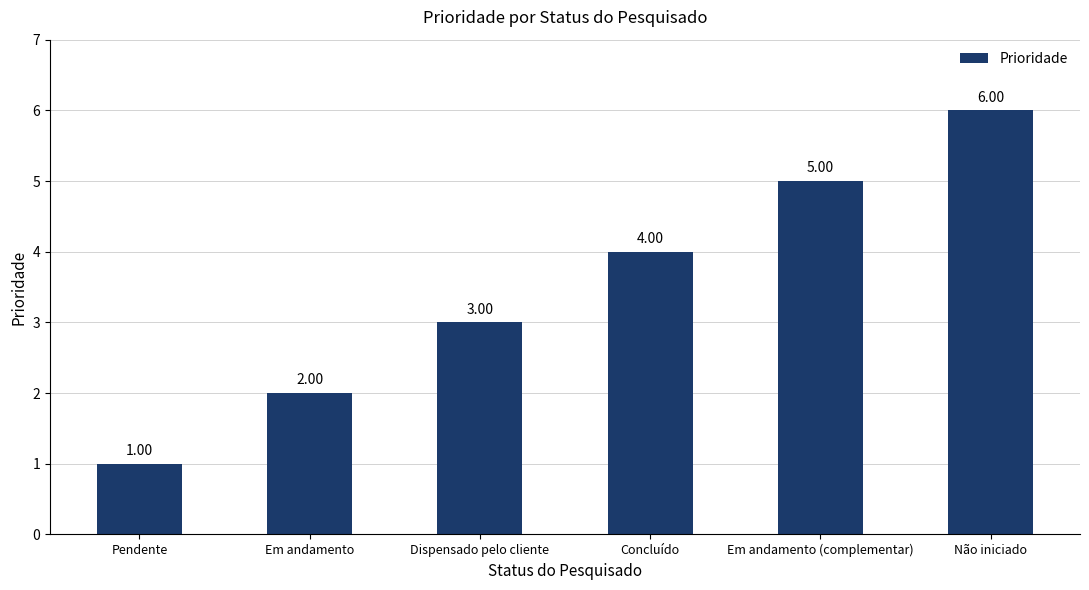

Rank the categories by value from lowest to highest.

Pendente, Em andamento, Dispensado pelo cliente, Concluído, Em andamento (complementar), Não iniciado